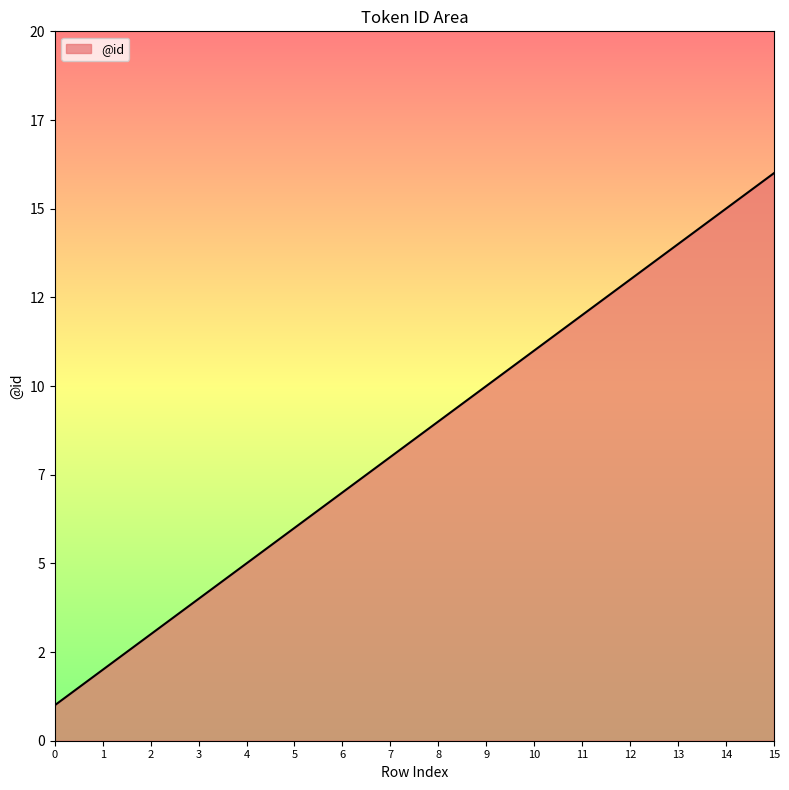

Does the chart have visible grid lines?

No